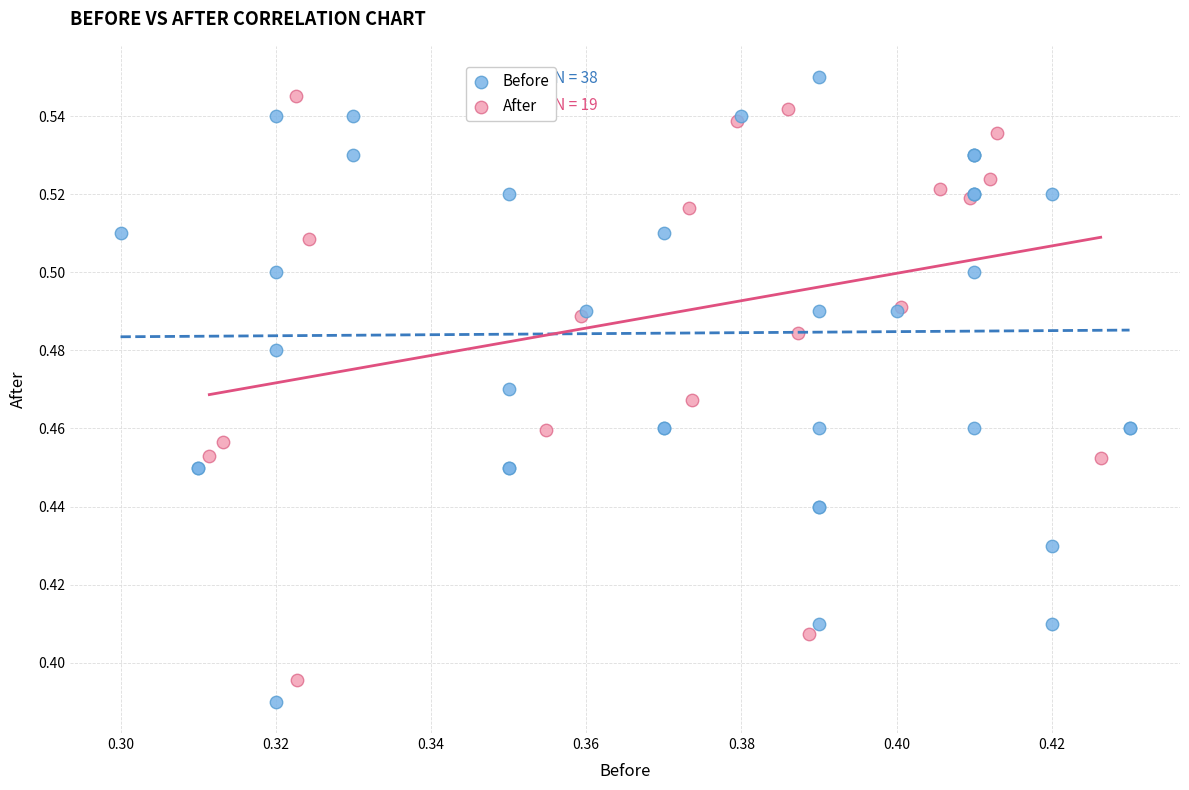

Which series has the largest Y range (max minus min)?

Before